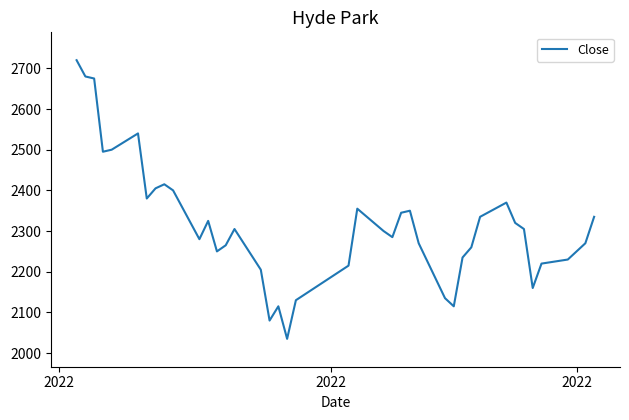

What is the minimum value shown in the chart?

2035